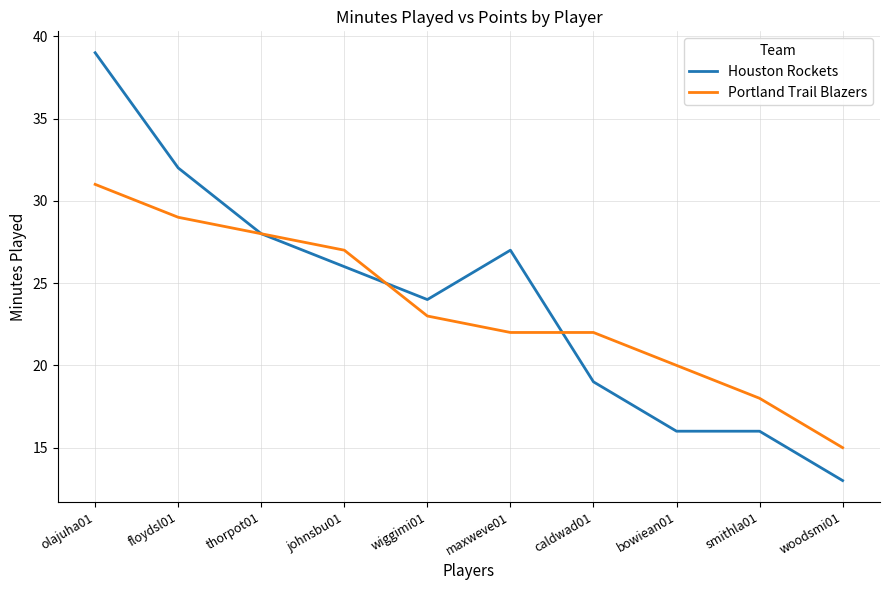

How many lines are shown in the chart?

2